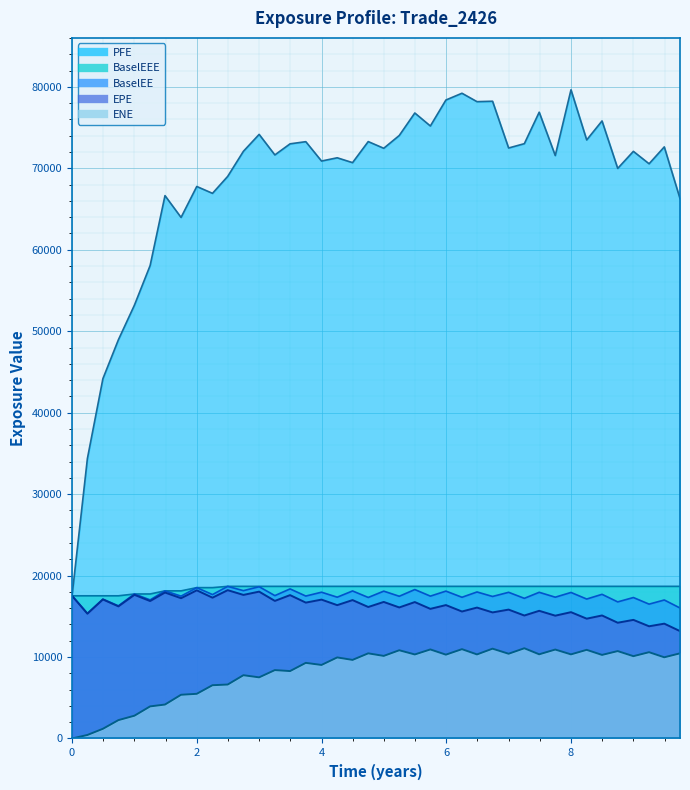

How many data points in ENE are less than 10106?

20